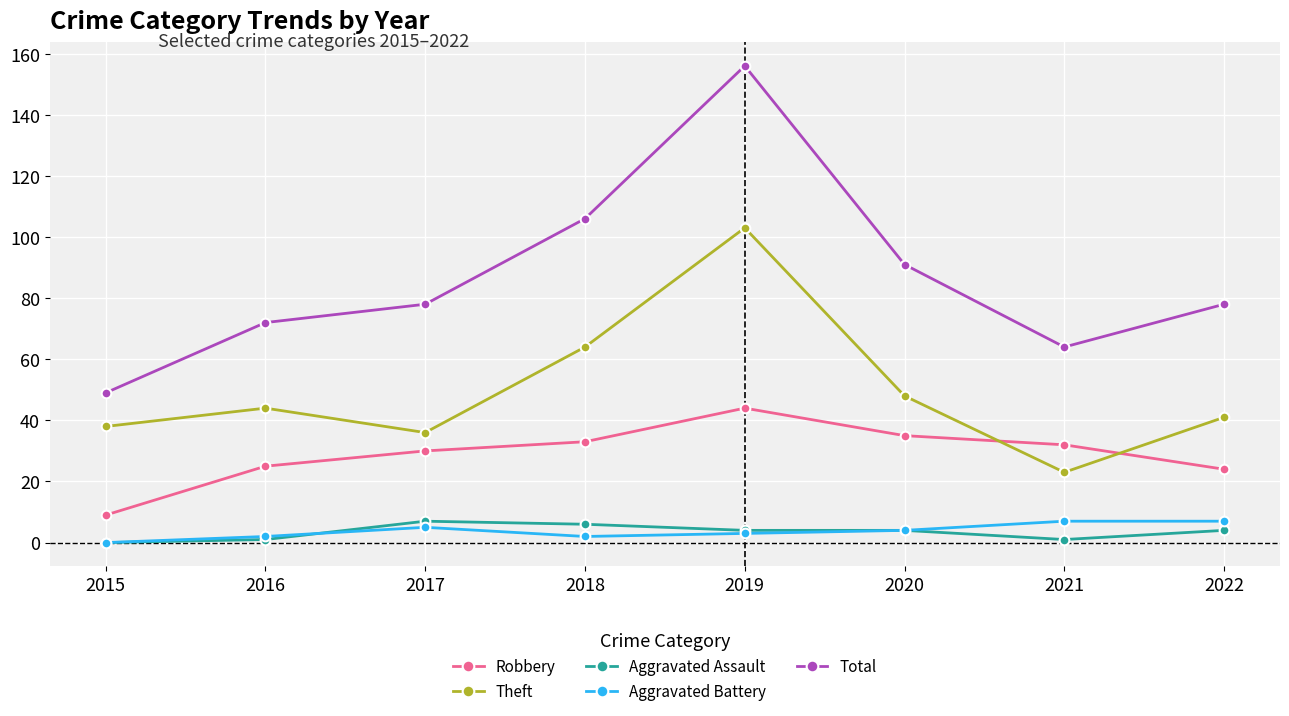

What is the value of the Theft point at the 1st from the left?

38